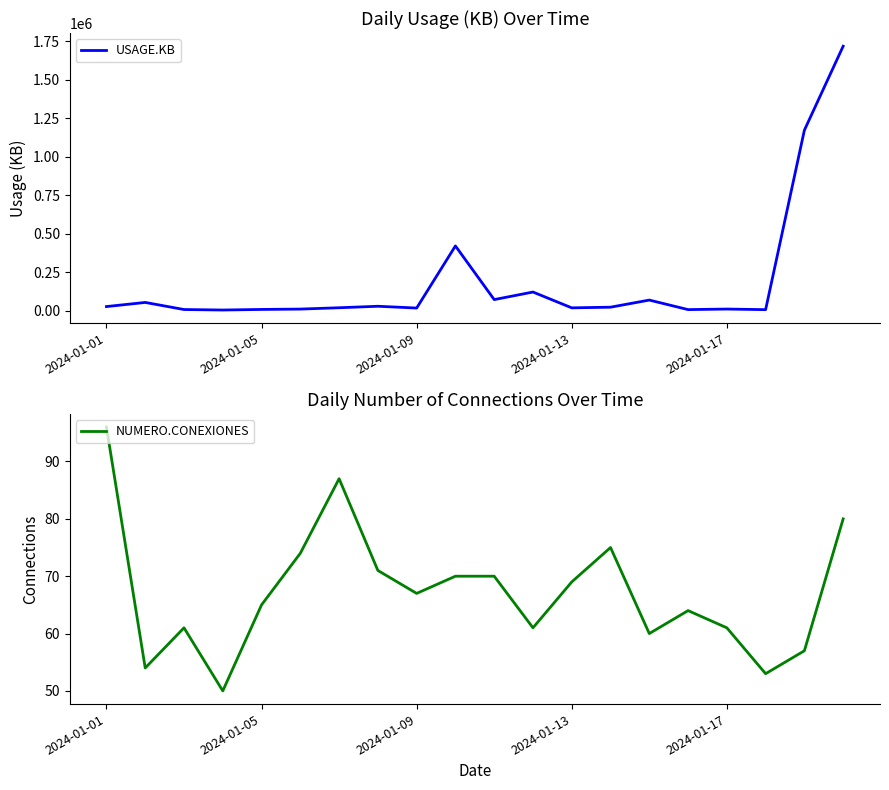

How many data points in USAGE.KB are above 22542?

9